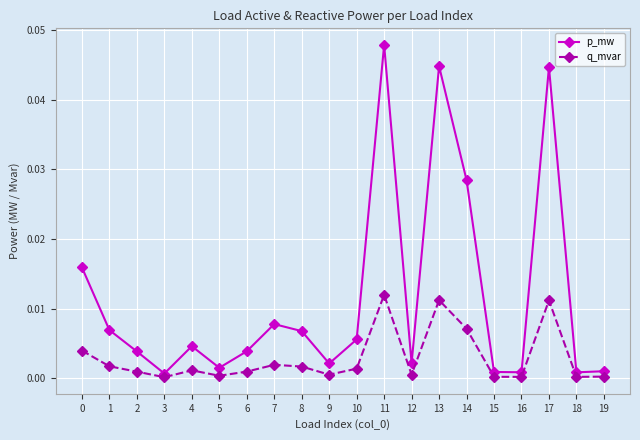

The value of q_mvar at 15 is 0.0. True or false?

True